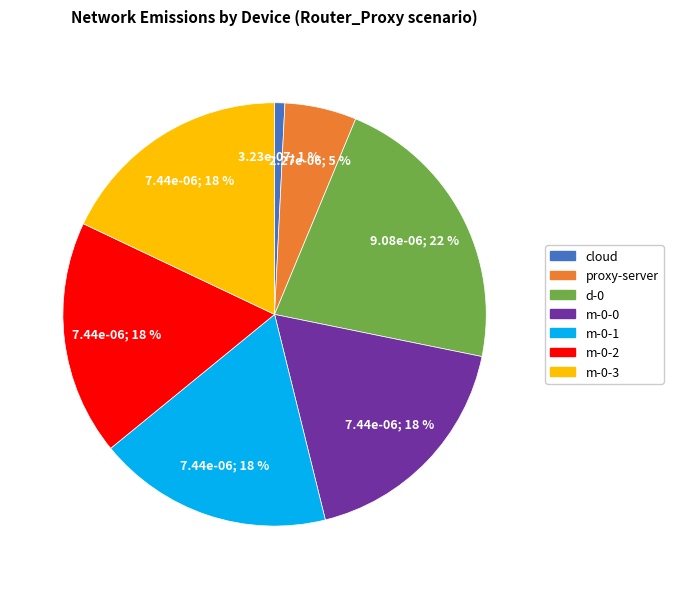

How many slices are in this pie chart?

7